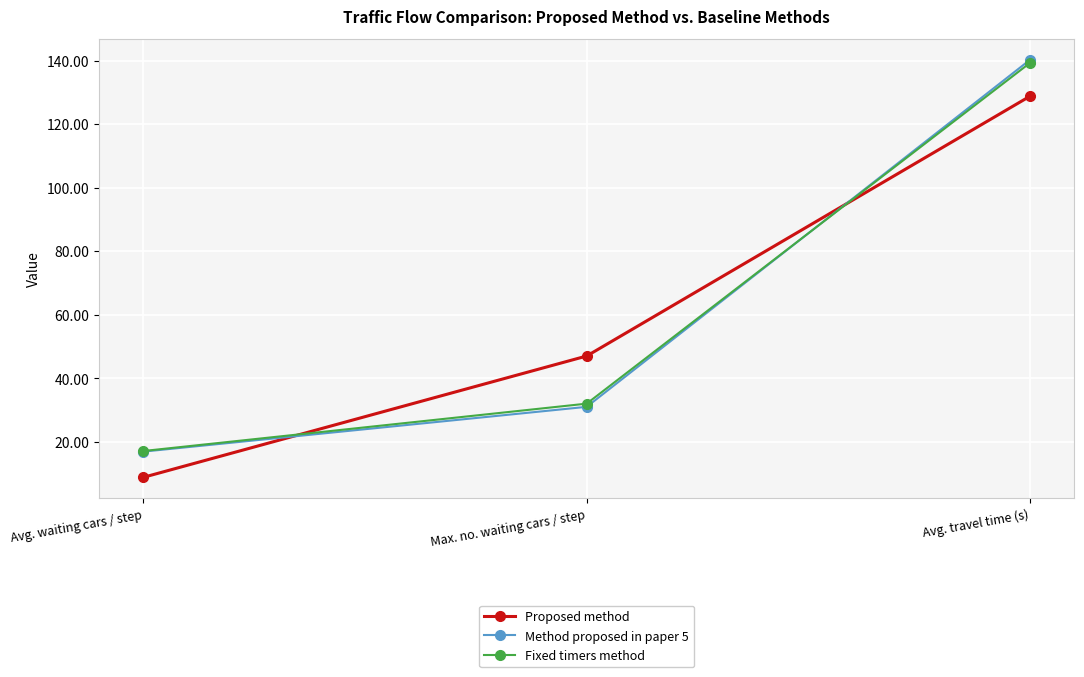

What are all the series names shown in the legend?

Proposed method, Method proposed in paper 5, Fixed timers method